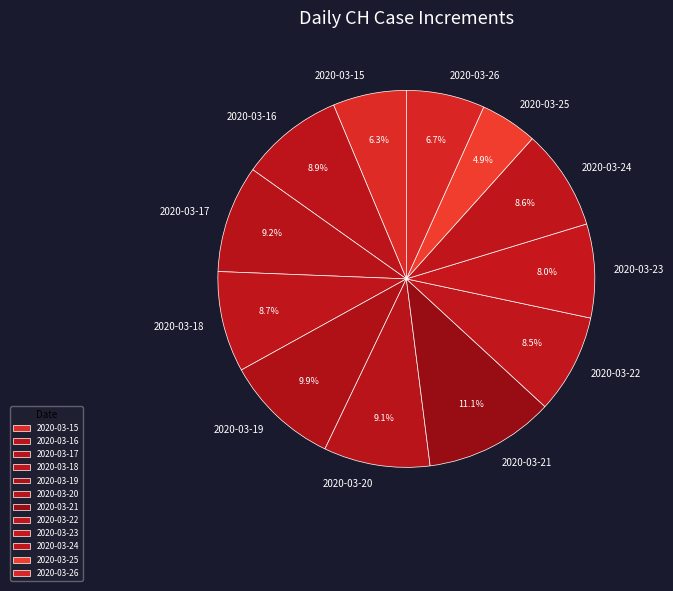

Is the sum of 2020-03-22 and 2020-03-18 greater than half?

No